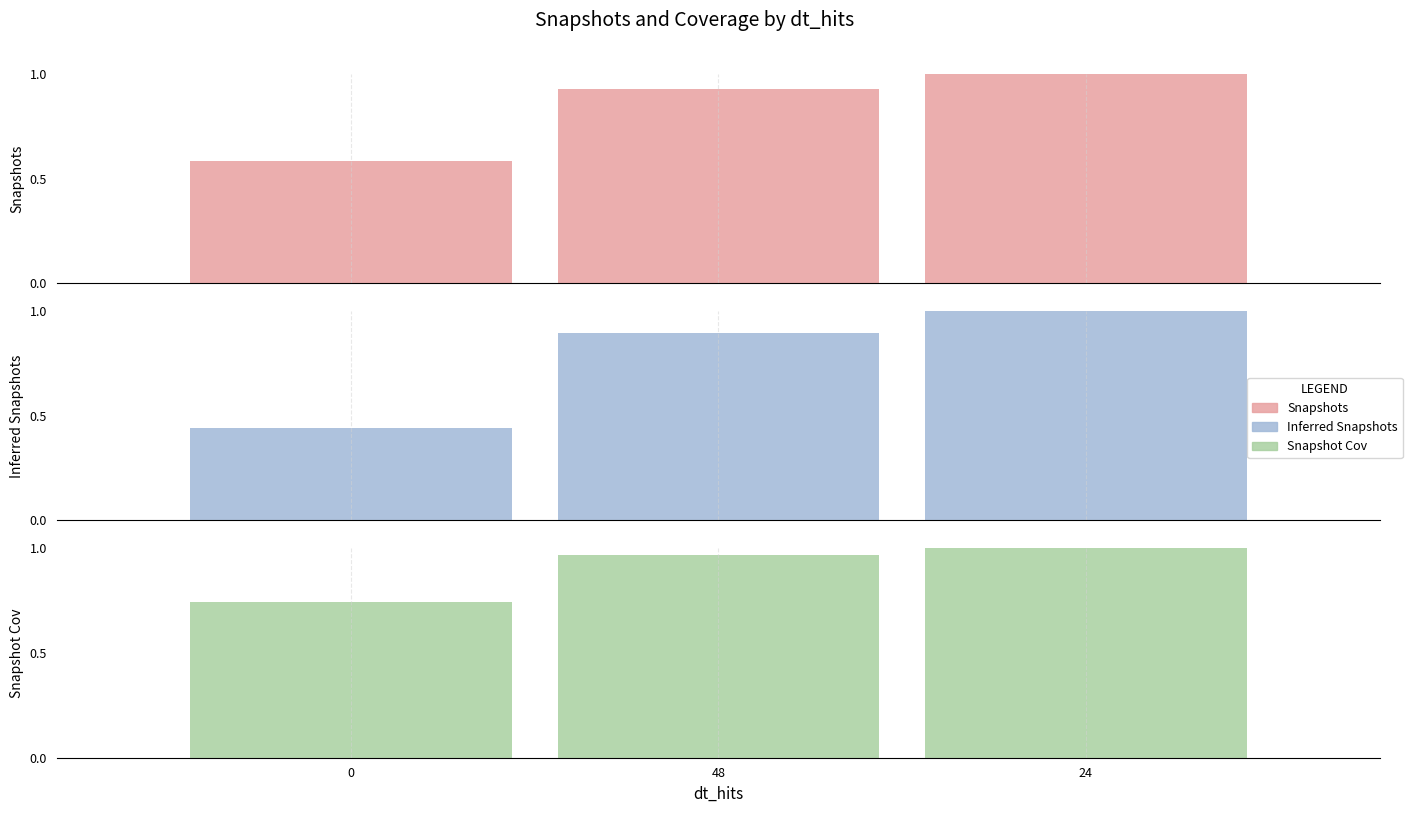

At how many categories does at least one series exceed 0?

3